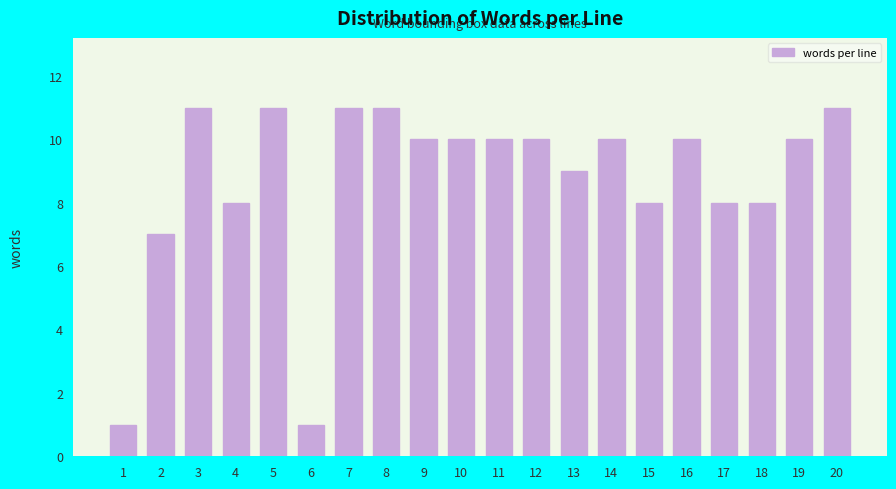

Reading left to right, list all the values displayed in this chart.

1	7	11	8	11	1	11	11	10	10	10	10	9	10	8	10	8	8	10	11